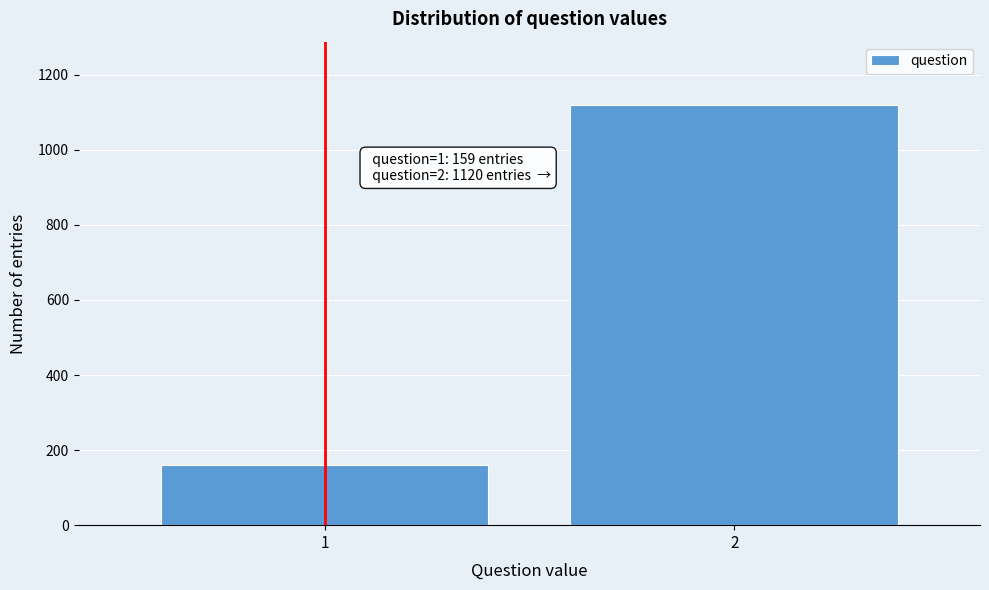

Reading right to left, what are all the values shown in this chart?

2=1120	1=159